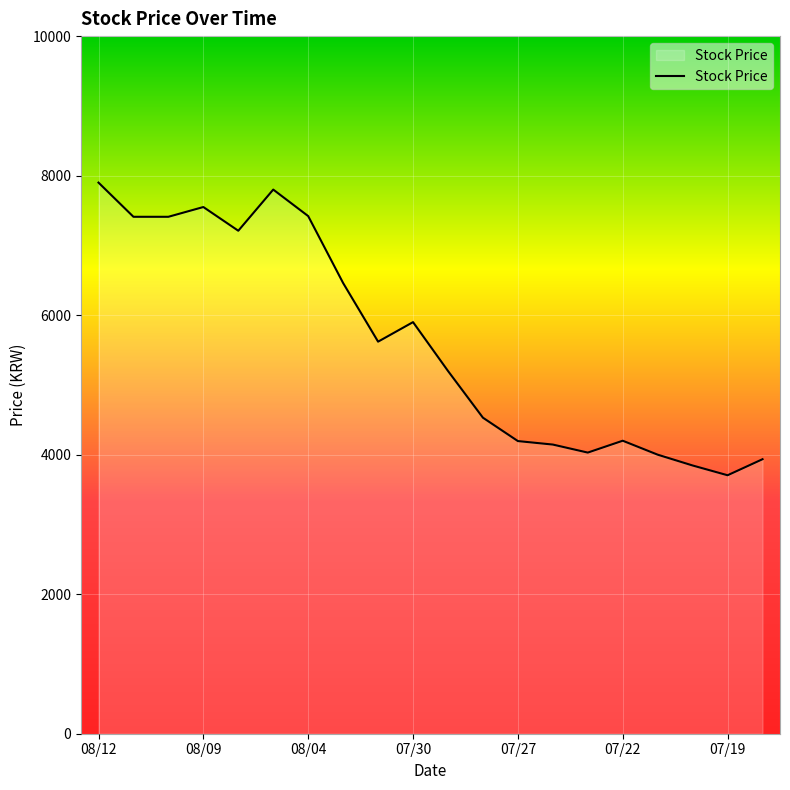

What is the minimum value shown in the chart?

3705